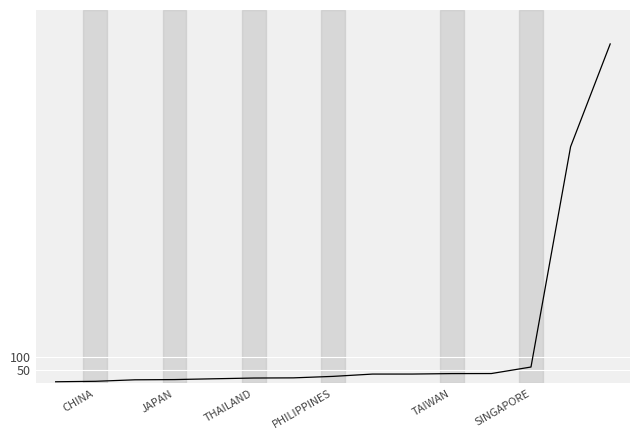

Does the chart display data point markers on the line(s)?

No